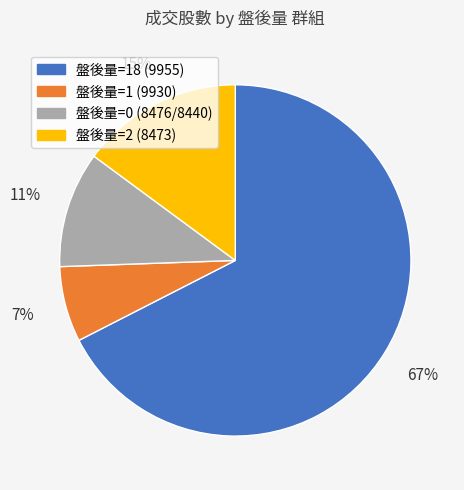

To the nearest percent, what is the average slice percentage?

25%